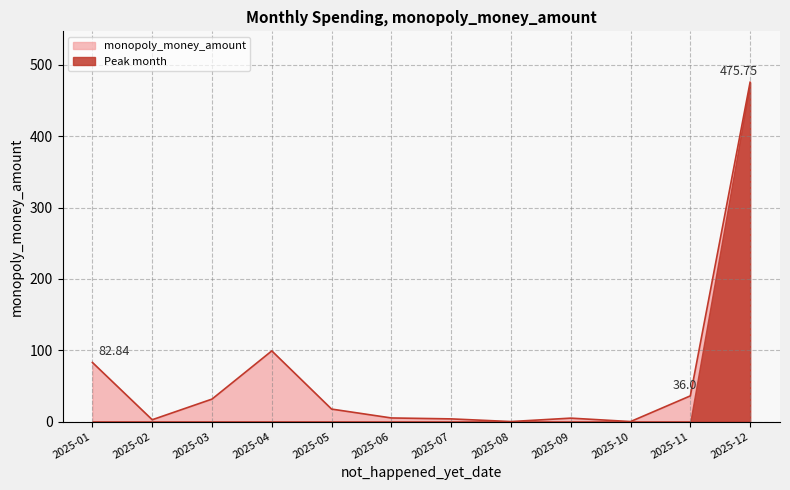

Reading left to right, list all the values displayed in this chart.

82.8	2.5	31.5	99.1	17.5	5.0	3.8	0.0	4.8	0.0	36.0	475.8